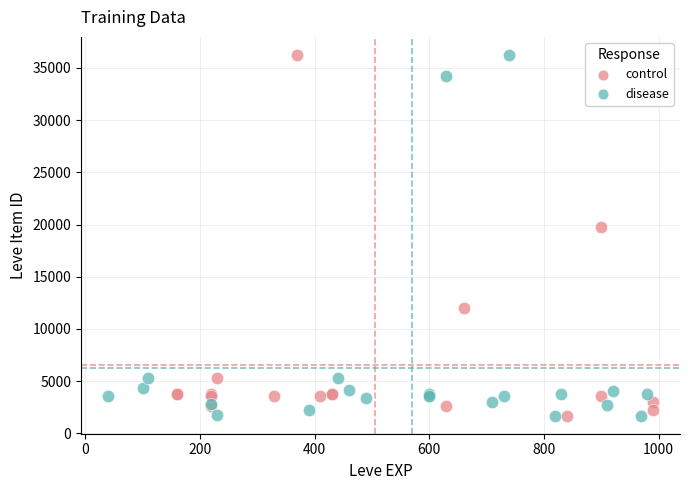

What are all the series names shown in the legend?

control, disease